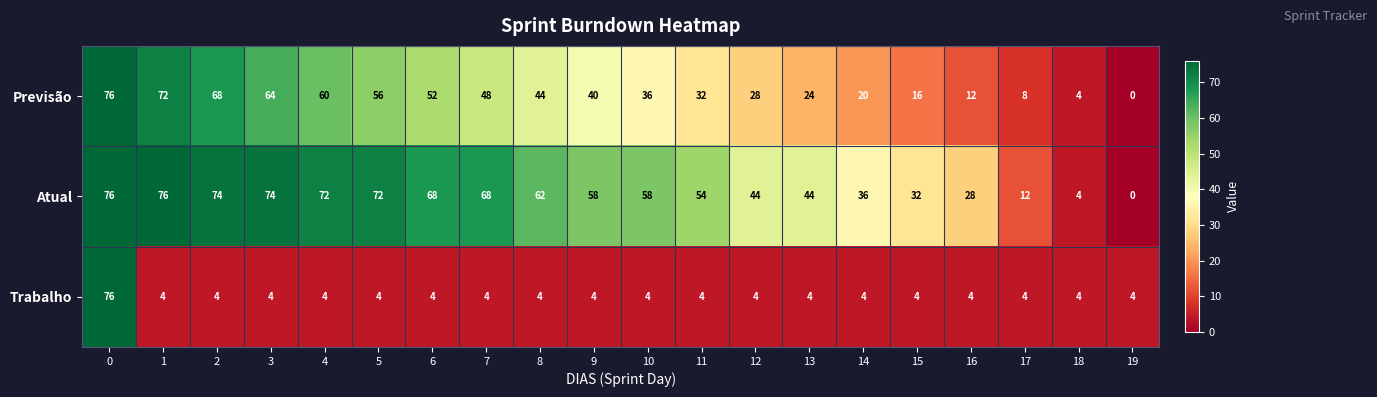

How many values in the Previsão series are below 40?

10